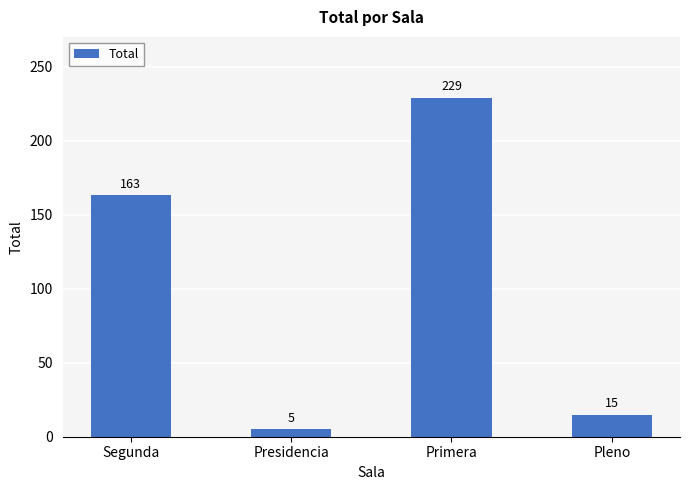

What is the difference between the maximum and minimum values?

224